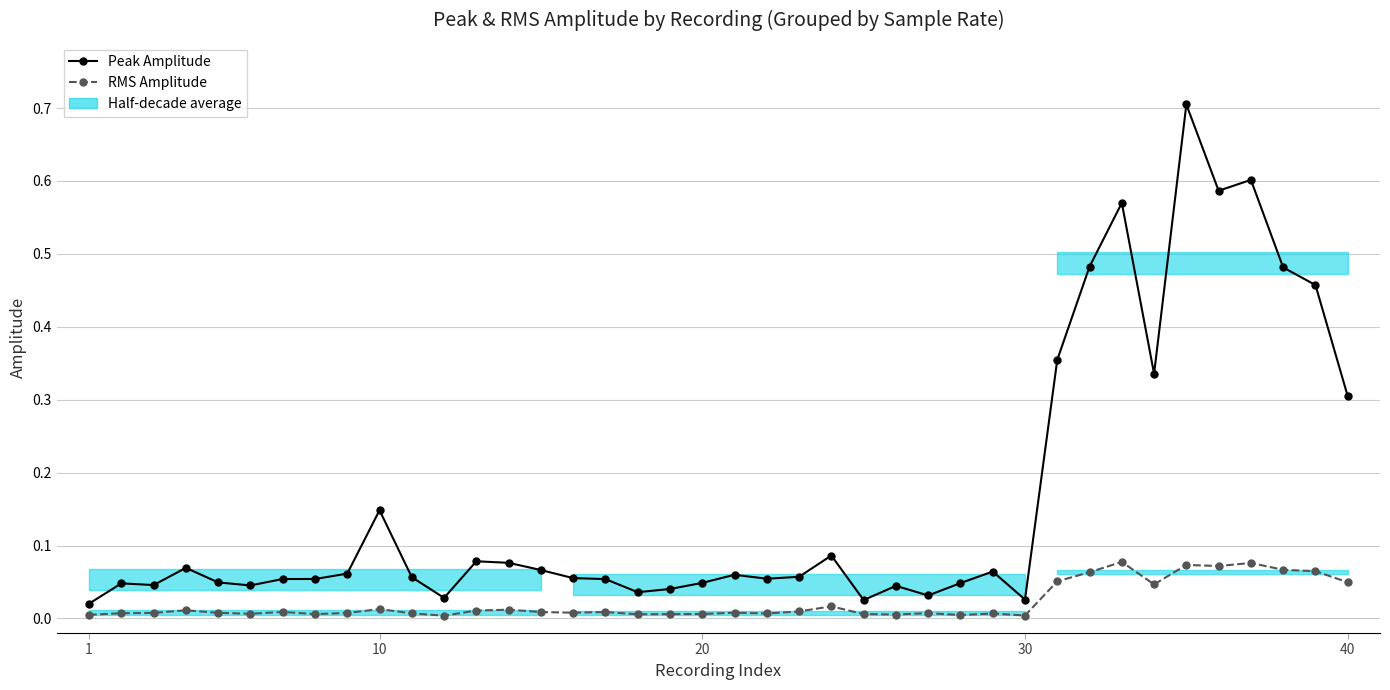

What is the difference between the maximum and minimum values in the RMS Amplitude series?

0.1